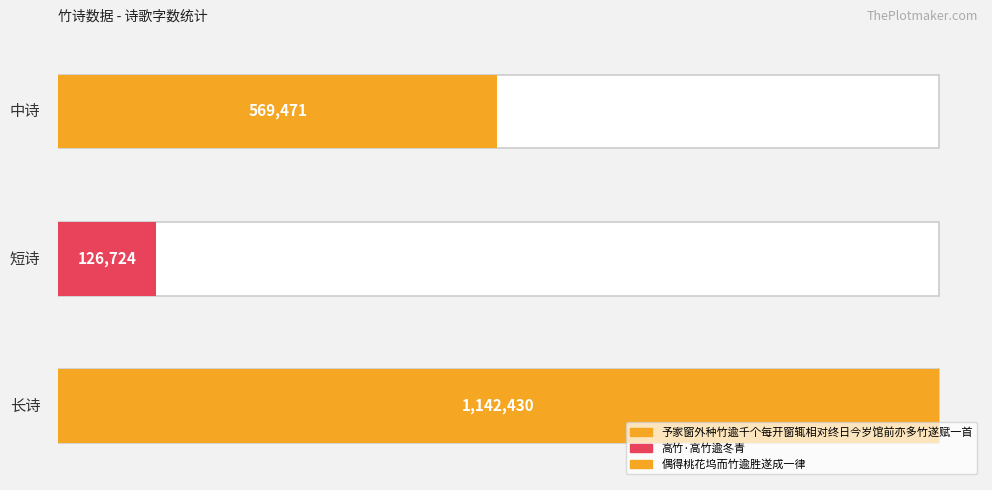

Between 偶得桃花坞而竹逾胜遂成一律 and 予家窗外种竹逾千个每开窗辄相对终日今岁馆前亦多竹遂赋一首, which is larger?

予家窗外种竹逾千个每开窗辄相对终日今岁馆前亦多竹遂赋一首